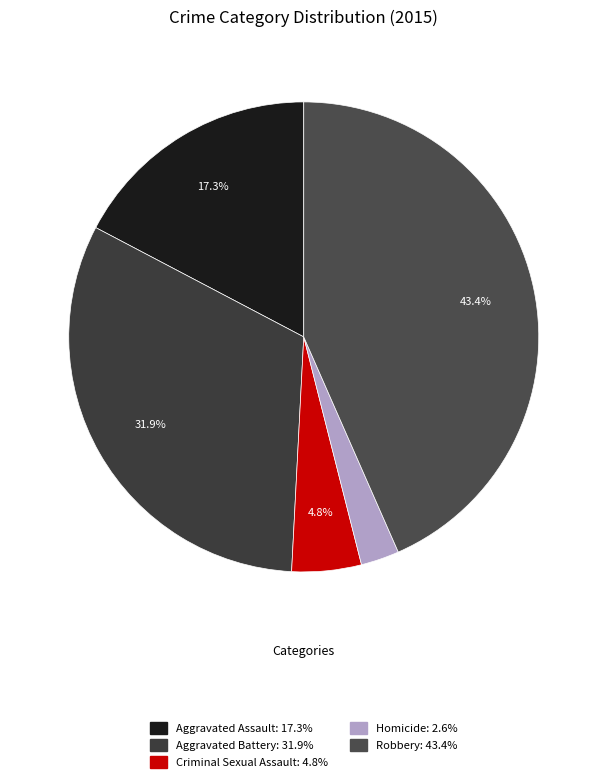

Does Aggravated Assault account for over 50% of the chart?

No